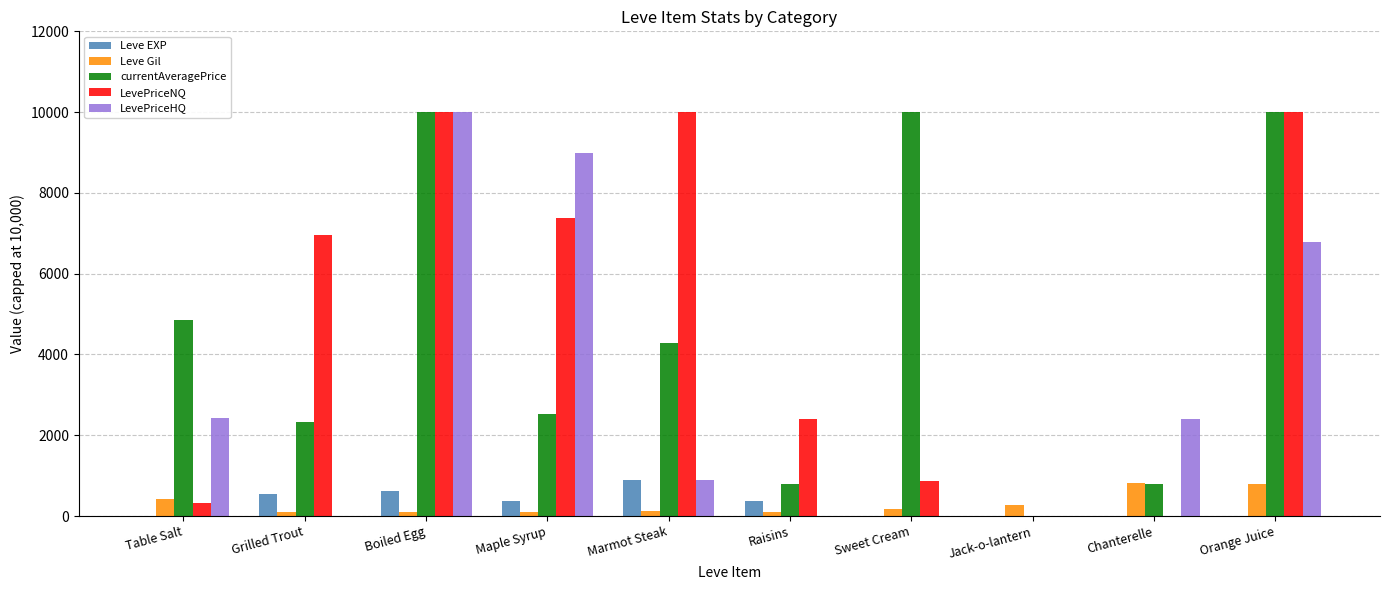

Is the value of LevePriceNQ at Boiled Egg greater than the value of Leve Gil at Table Salt?

Yes